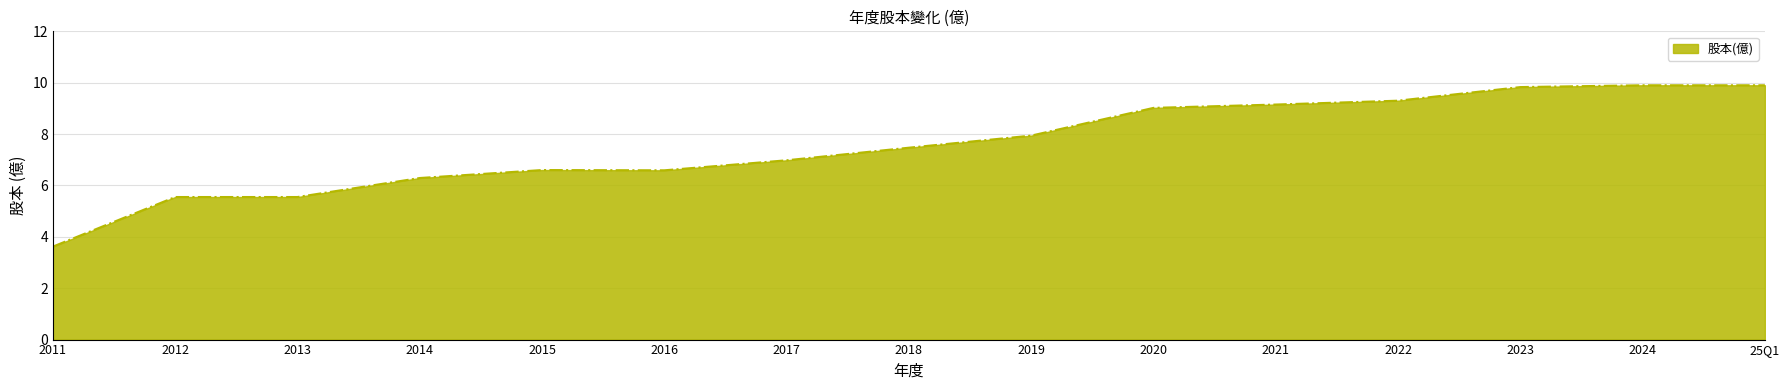

How many lines are shown in the chart?

1